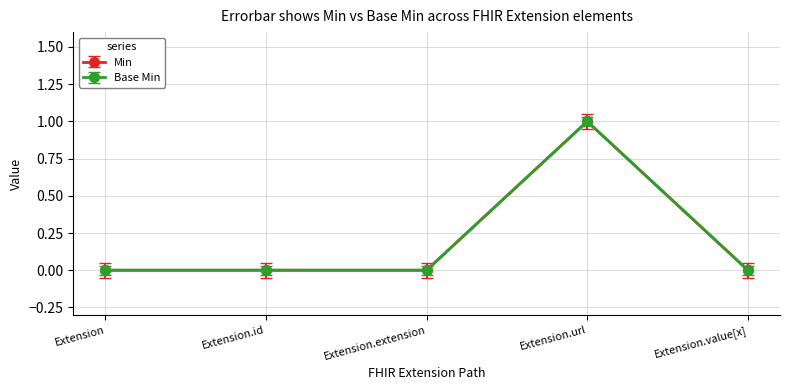

What is the difference between the maximum and second lowest values in the Base Min series?

1.0